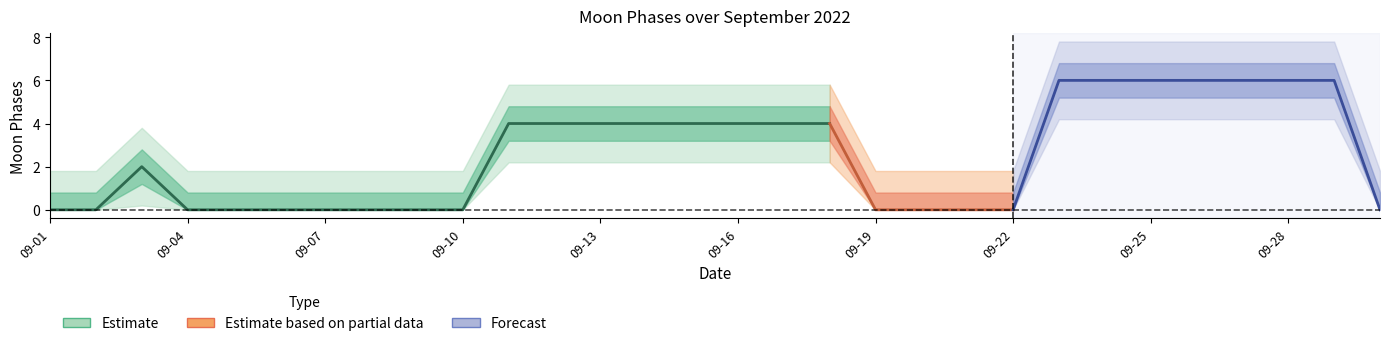

Reading left to right, extract all data points from this chart.

2022-09-01=0	2022-09-02=0	2022-09-03=2	2022-09-04=0	2022-09-05=0	2022-09-06=0	2022-09-07=0	2022-09-08=0	2022-09-09=0	2022-09-10=0	2022-09-11=4	2022-09-12=4	2022-09-13=4	2022-09-14=4	2022-09-15=4	2022-09-16=4	2022-09-17=4	2022-09-18=4	2022-09-19=0	2022-09-20=0	2022-09-21=0	2022-09-22=0	2022-09-23=6	2022-09-24=6	2022-09-25=6	2022-09-26=6	2022-09-27=6	2022-09-28=6	2022-09-29=6	2022-09-30=0